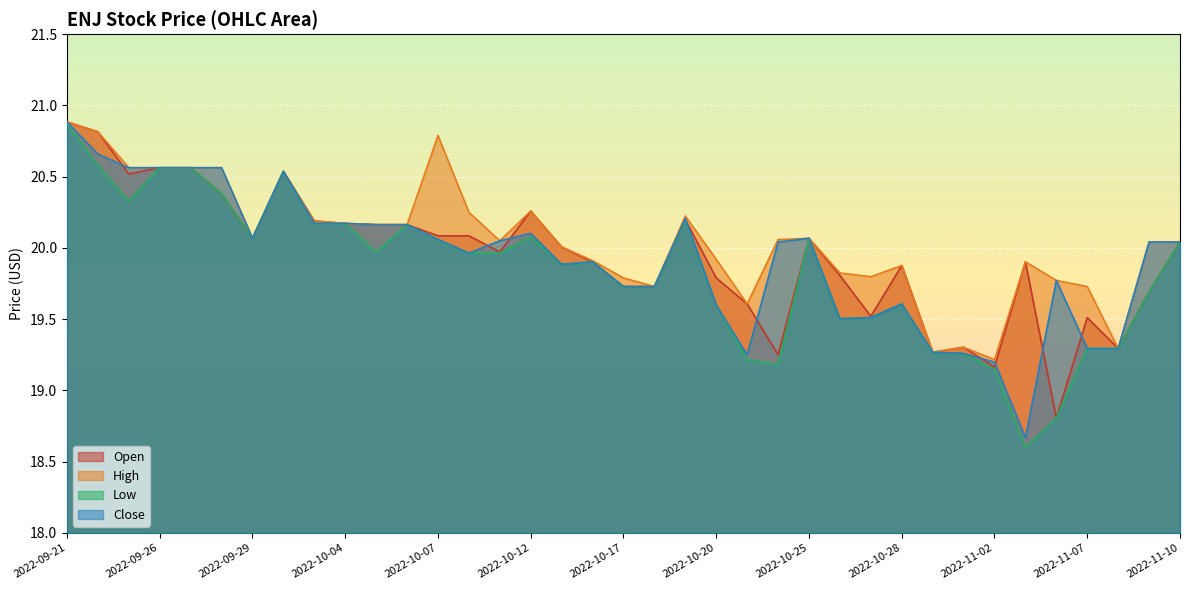

What is the difference between the Low values at 2022-09-22 and 2022-10-14?

0.7